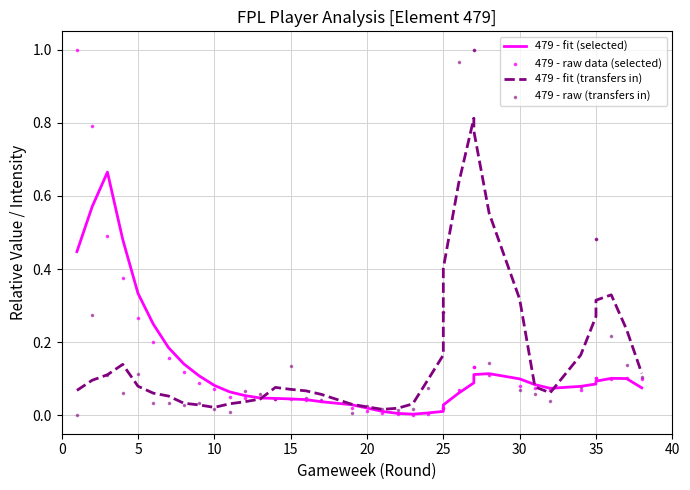

Which series has the widest spread of Y values?

479 - raw data (selected)